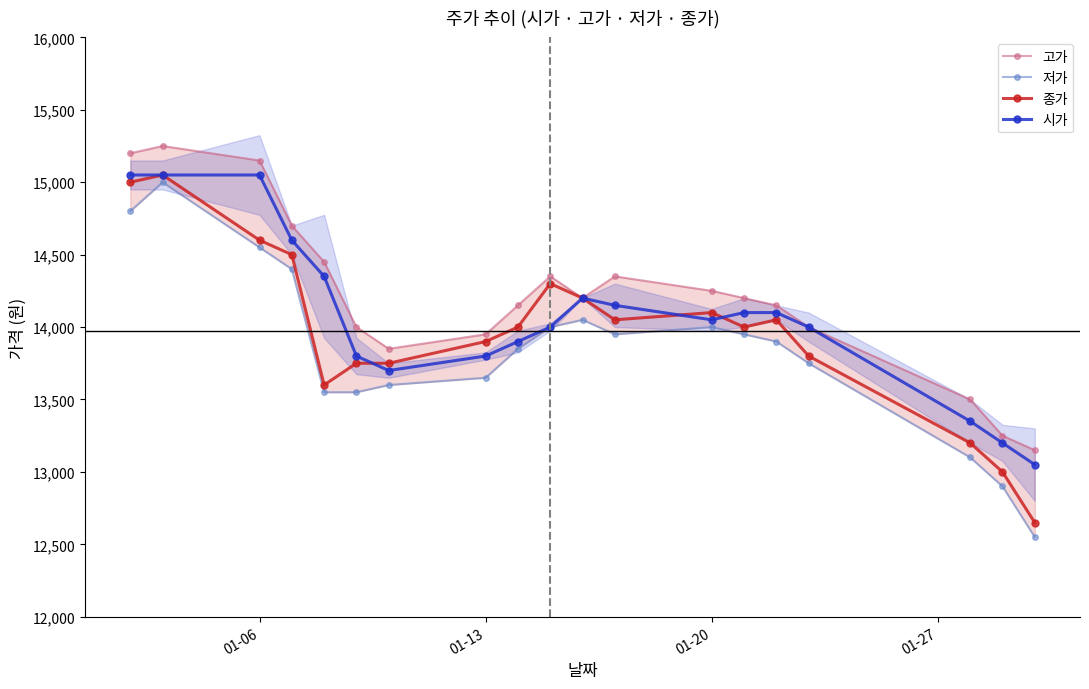

What are all the series names shown in the legend?

고가, 저가, 종가, 시가